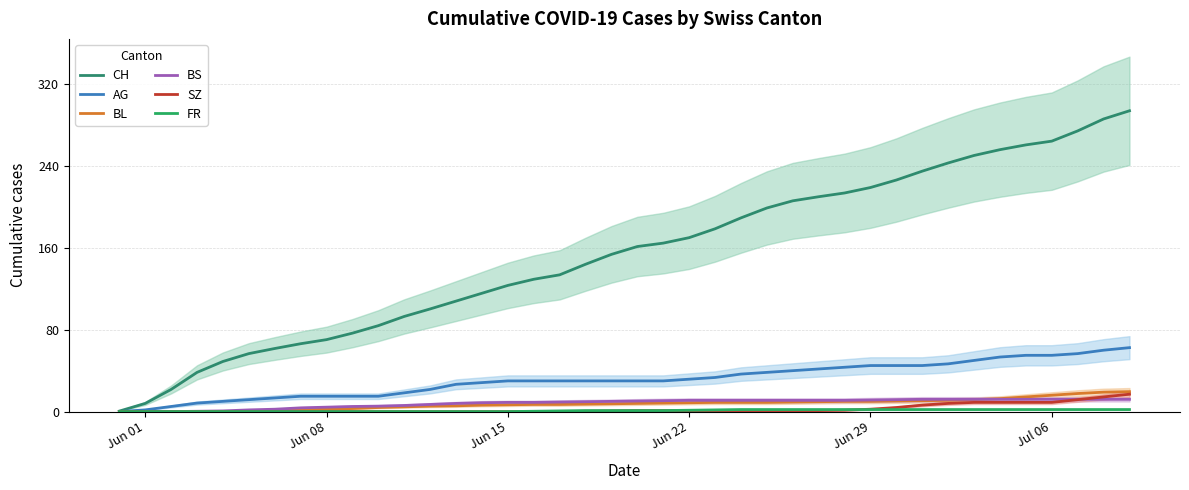

True or false: CH and AG cross at least once.

False